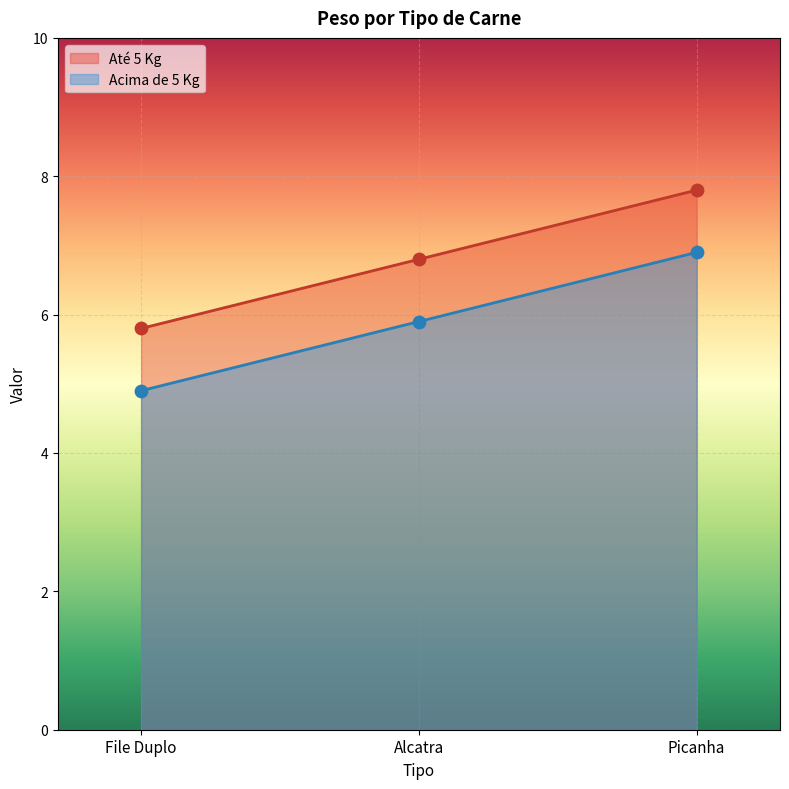

What are all the series names shown in the legend?

Até 5 Kg, Acima de 5 Kg